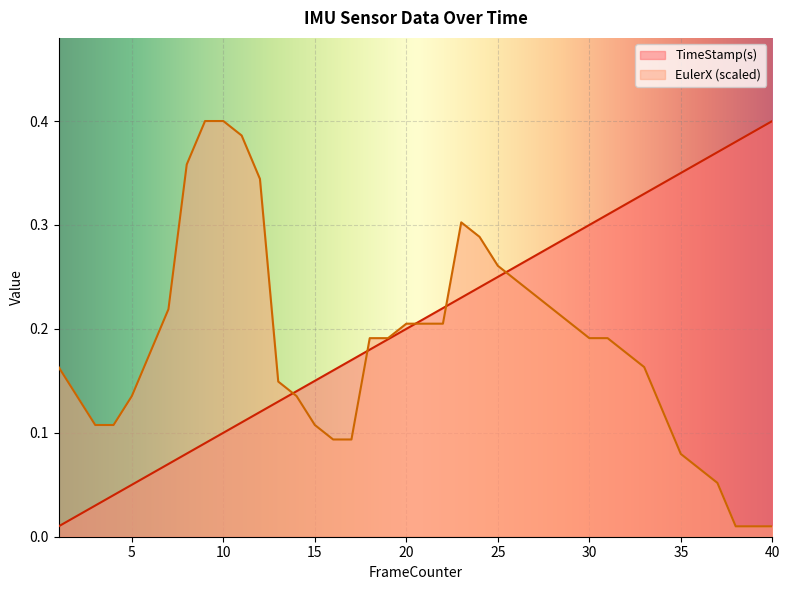

Which series has the largest range (max minus min)?

TimeStamp(s)